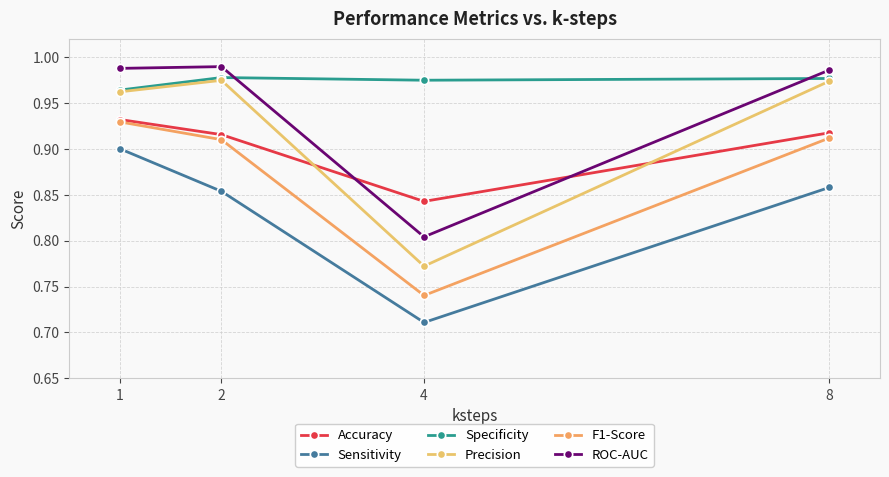

What is the total value across all series at 1?

5.7